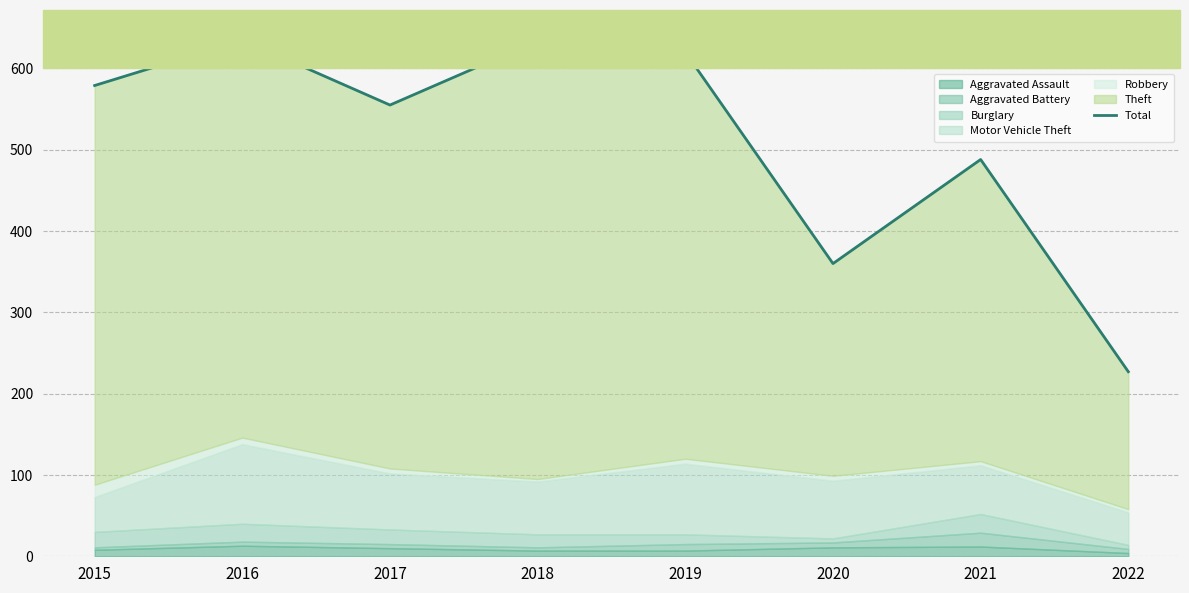

Rank the categories by value from lowest to highest.

2022, 2020, 2021, 2017, 2015, 2019, 2018, 2016